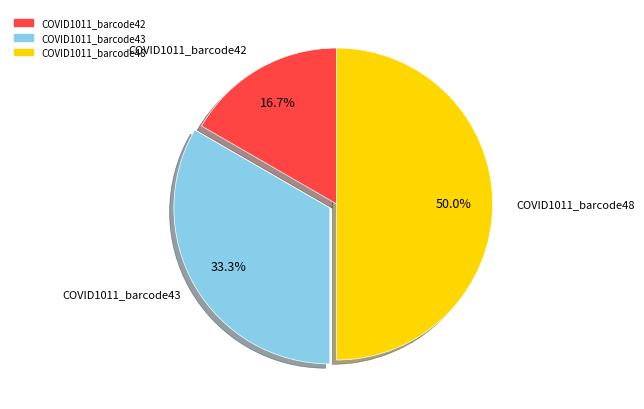

Which slice is the smallest?

COVID1011_barcode42